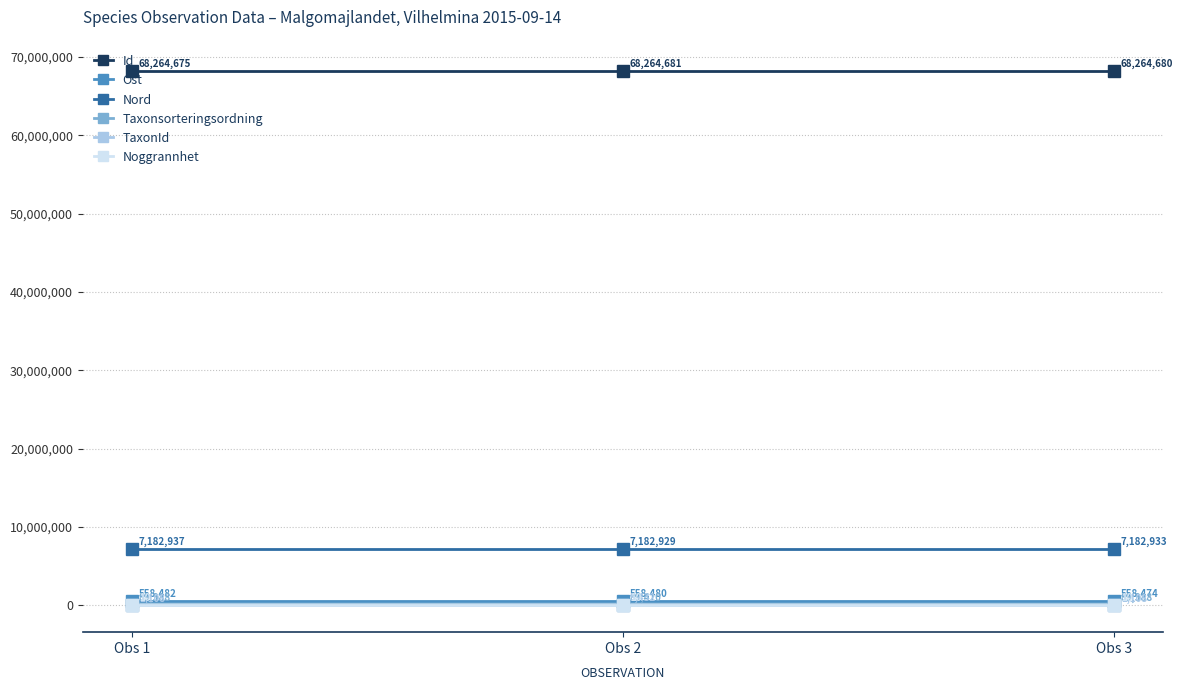

How many distinct data groups are displayed?

6